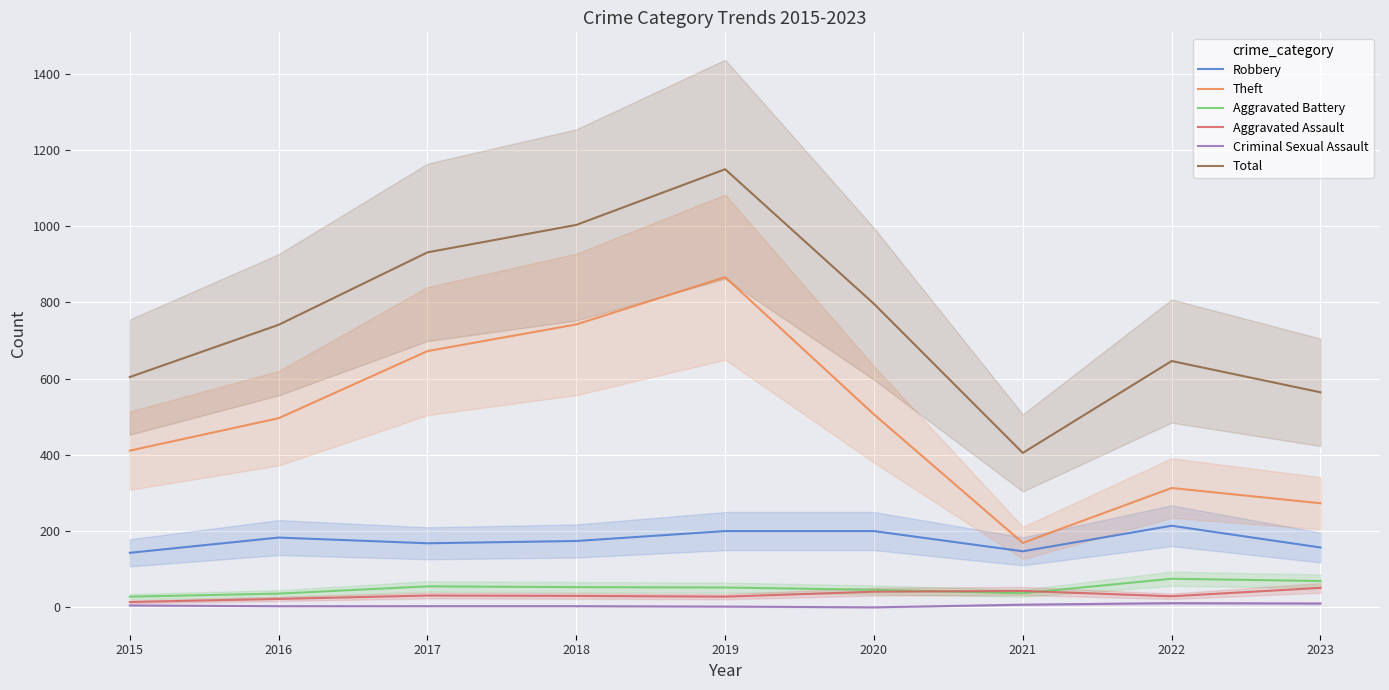

What is the sum of the Robbery values at 2017 and 2016?

351